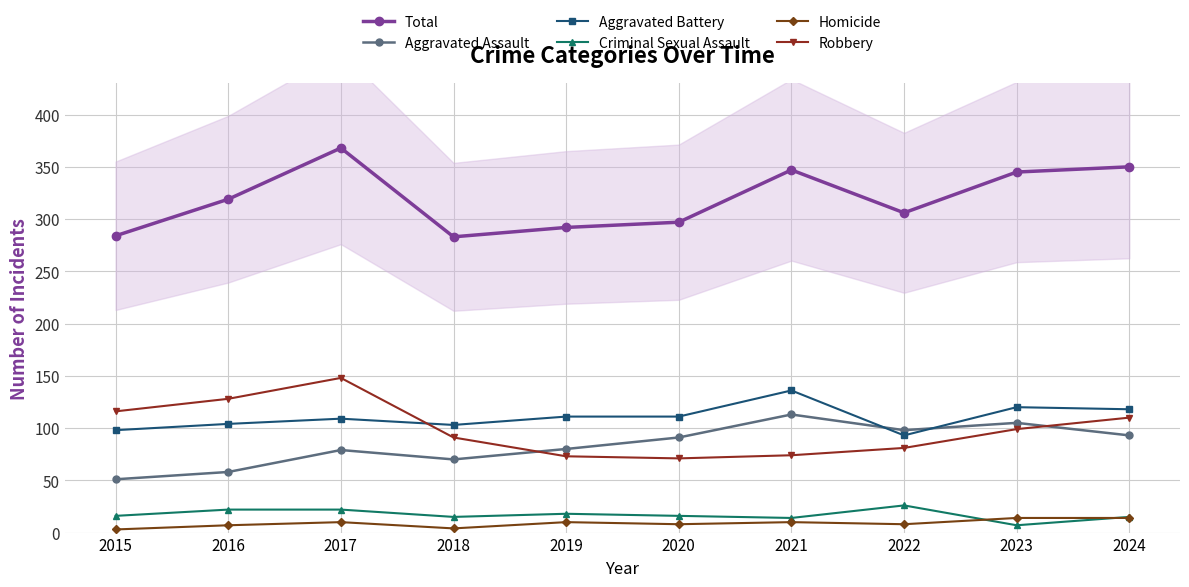

True or false: Total and Aggravated Assault intersect in this chart.

False